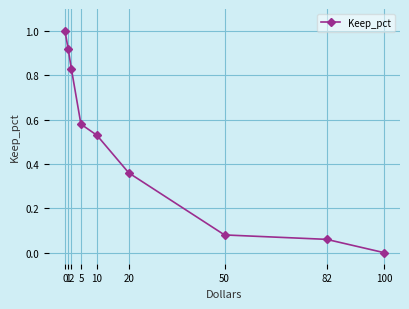

What is the difference between the maximum and minimum values?

1.0